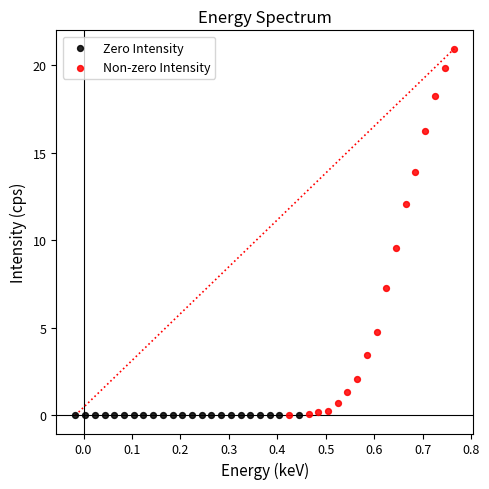

What are all the series names shown in the legend?

Zero Intensity, Non-zero Intensity